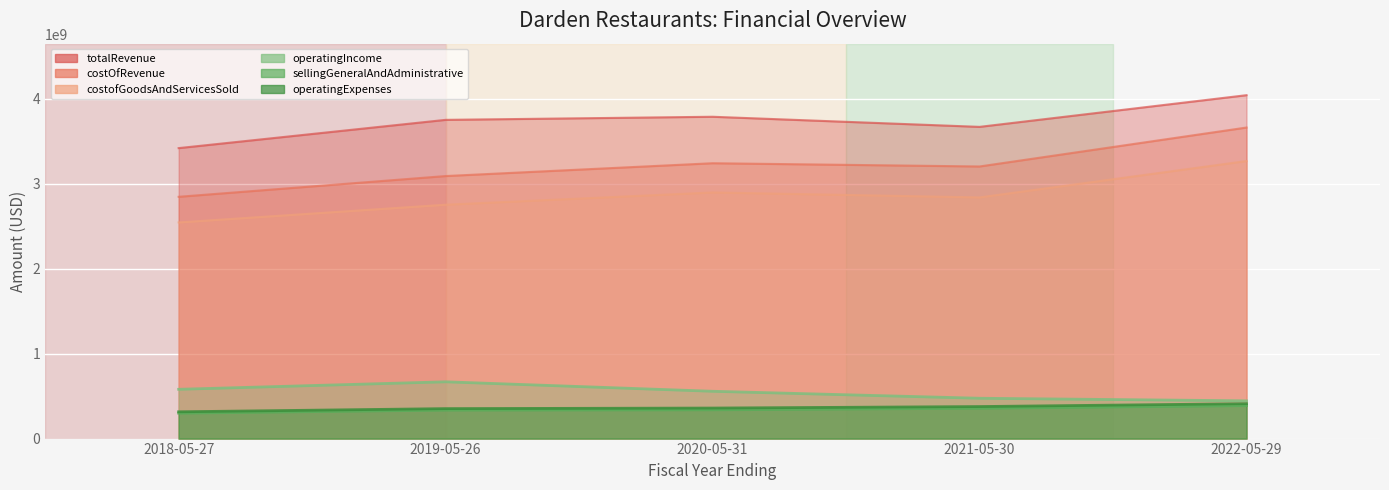

How many distinct data groups are displayed?

6